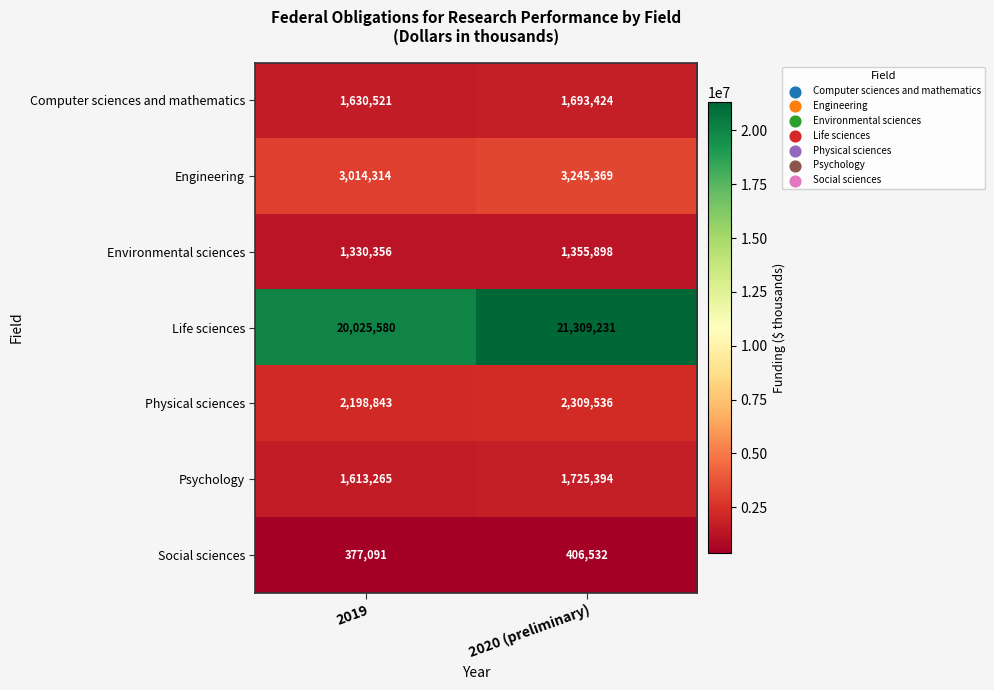

What is the average value of the Environmental sciences series?

1343127